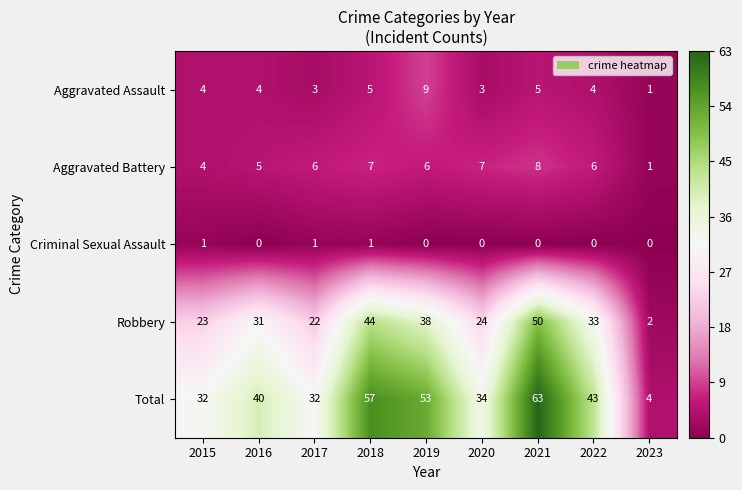

Rank the series by their maximum value, from lowest to highest.

Criminal Sexual Assault, Aggravated Battery, Aggravated Assault, Robbery, Total